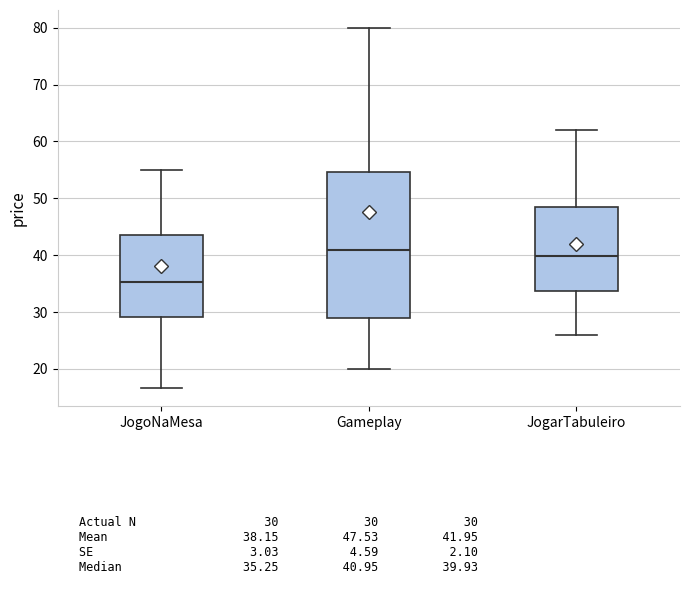

Which box's median line is the lowest?

JogoNaMesa